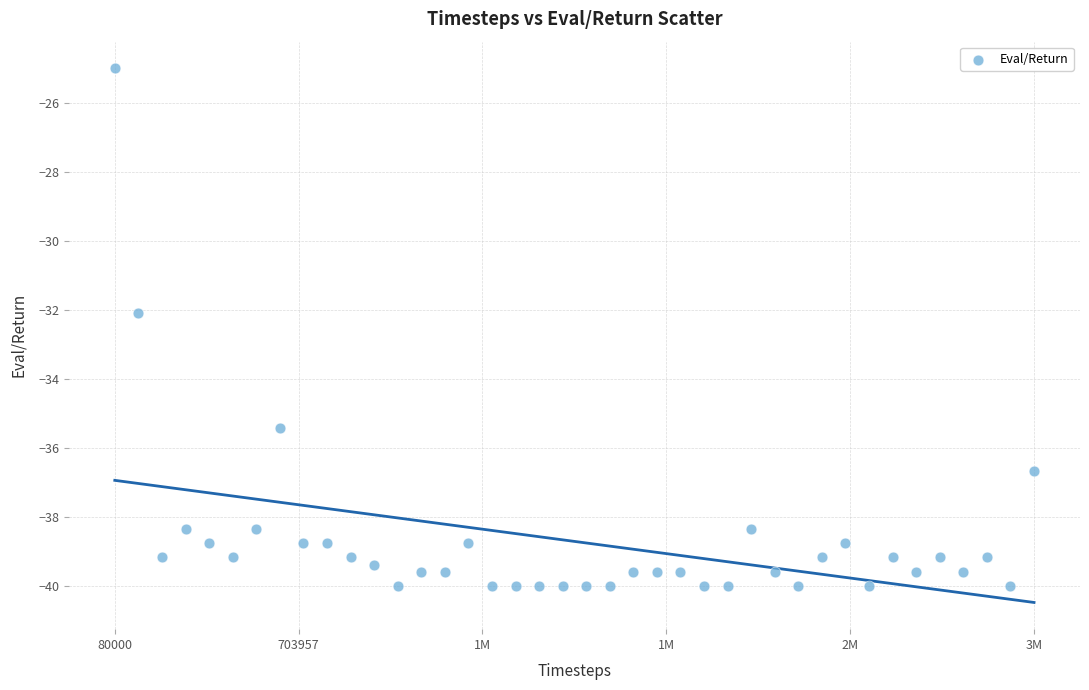

What is the range of X values (max minus min)?

3119786.0